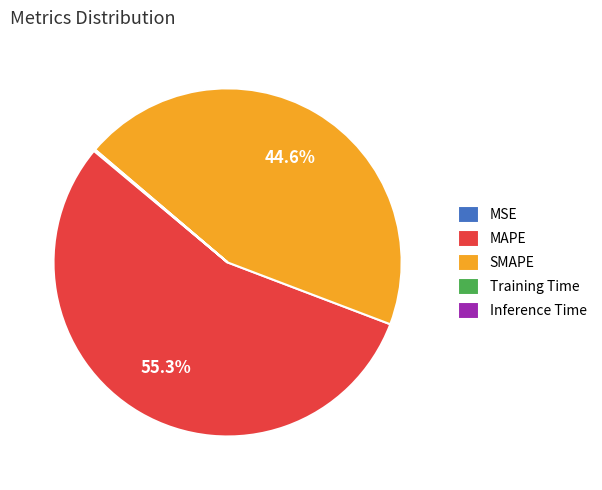

Between MAPE and SMAPE, which is larger?

MAPE